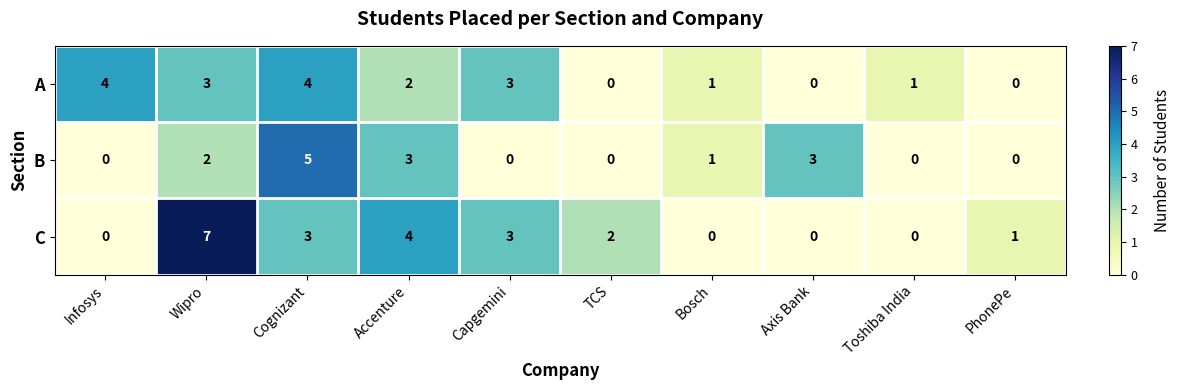

What is the difference between the second highest and minimum values in the C series?

4